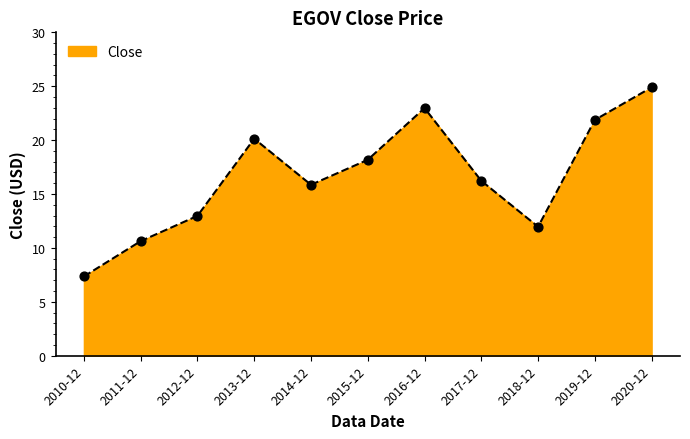

Between 2013-12 and 2014-12, which is larger?

2013-12